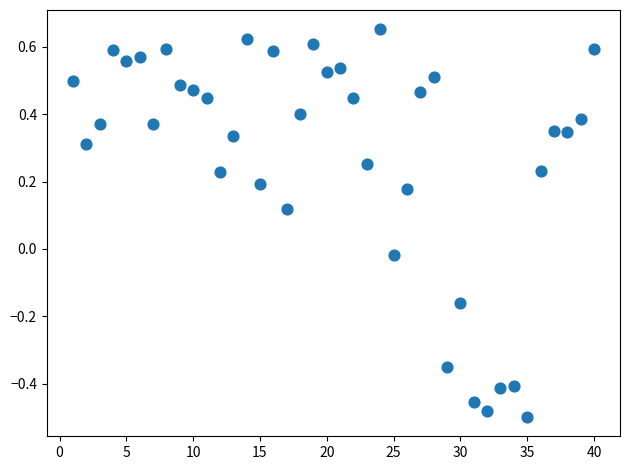

What is the range of Y values (max minus min)?

1.2